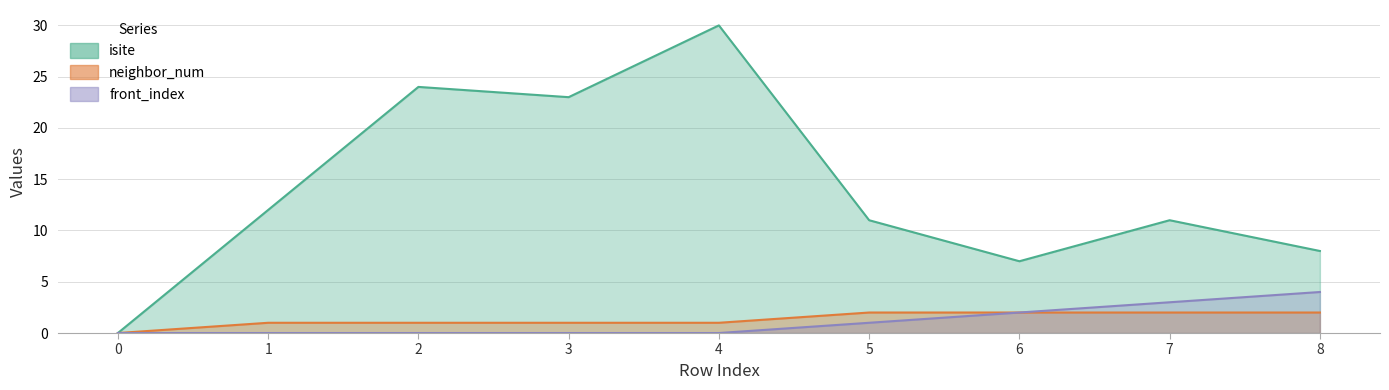

How many lines are shown in the chart?

3